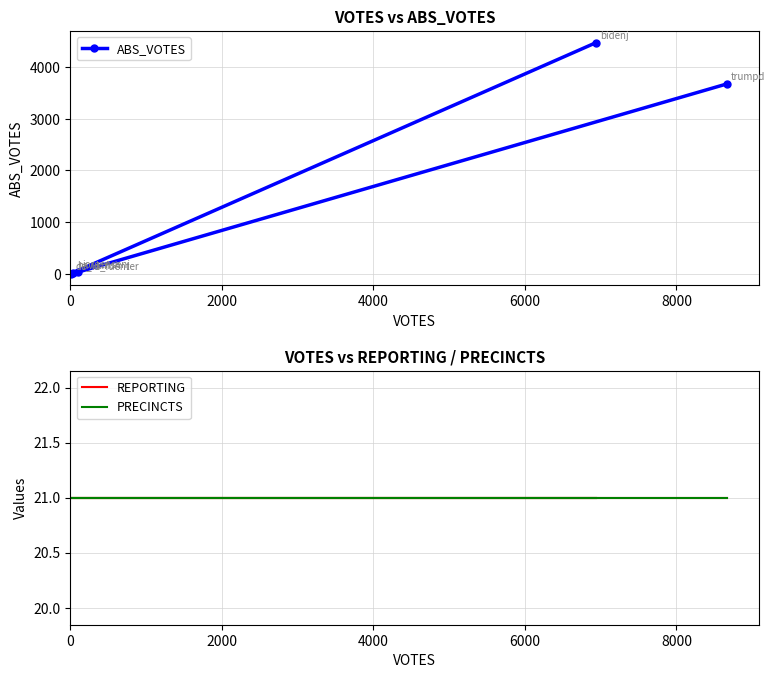

Is this an area chart (filled region under the line)?

No